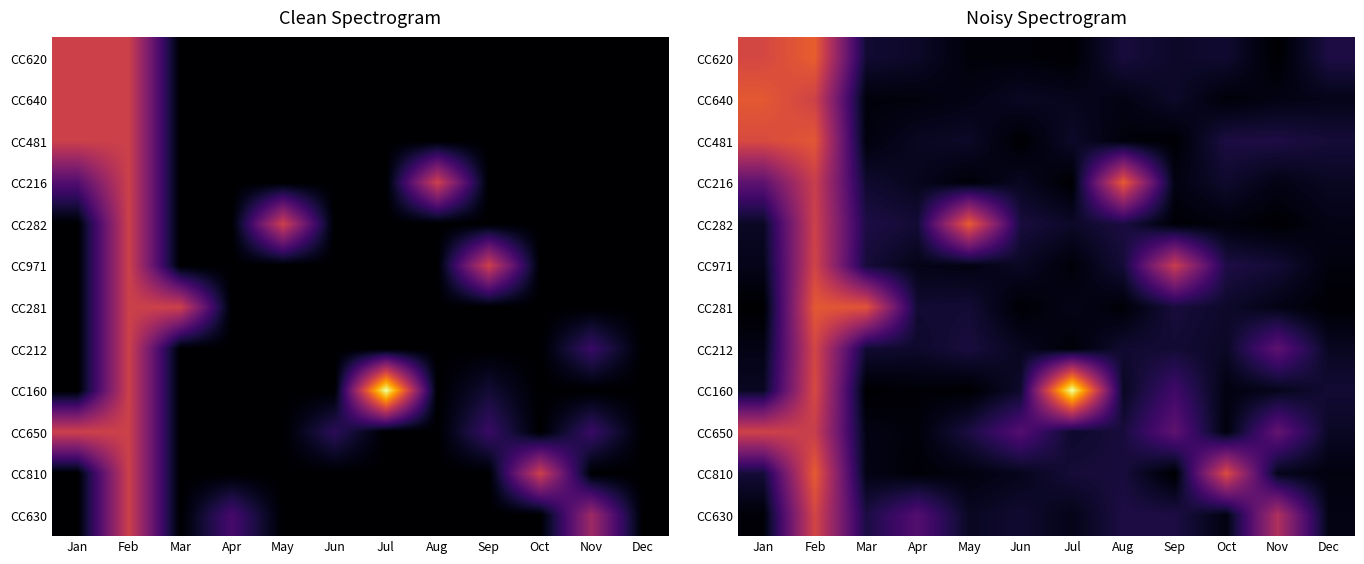

What is the greatest value displayed?

247.7